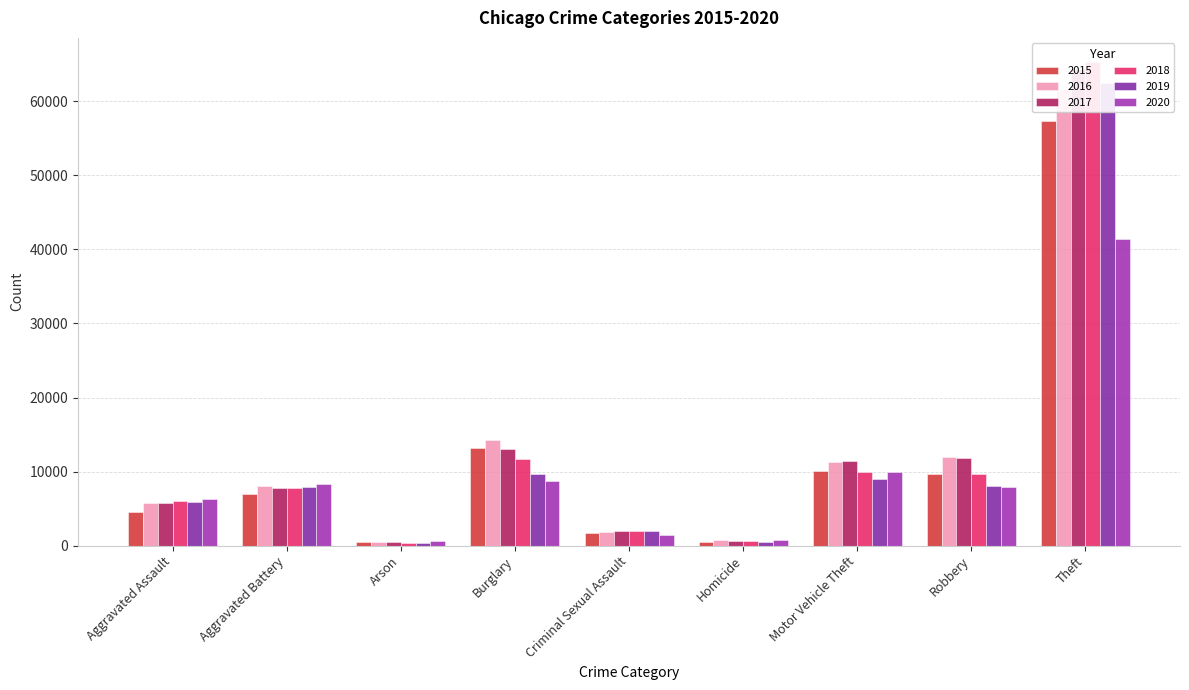

Rank the categories by 2020 value from lowest to highest.

Arson, Homicide, Criminal Sexual Assault, Aggravated Assault, Robbery, Aggravated Battery, Burglary, Motor Vehicle Theft, Theft